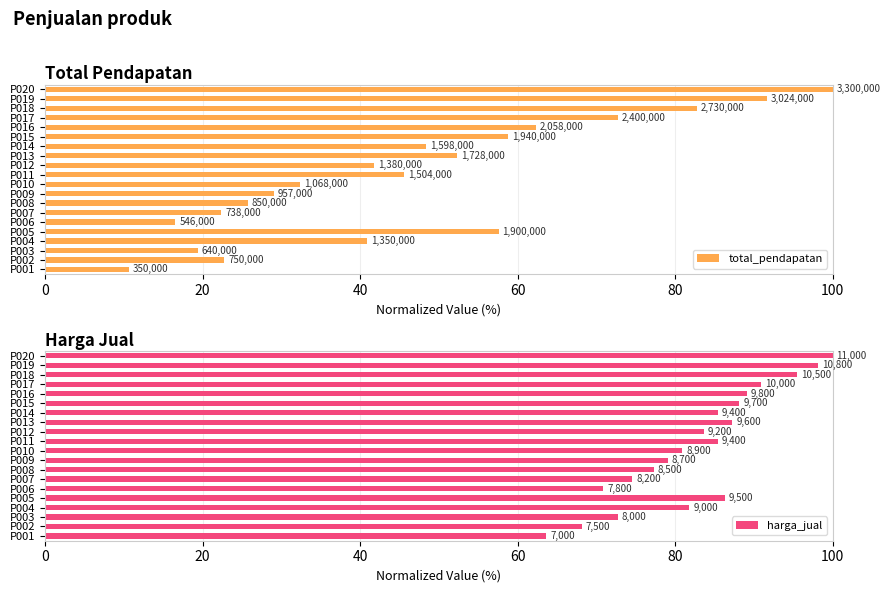

What is the minimum value for harga_jual?

63.6